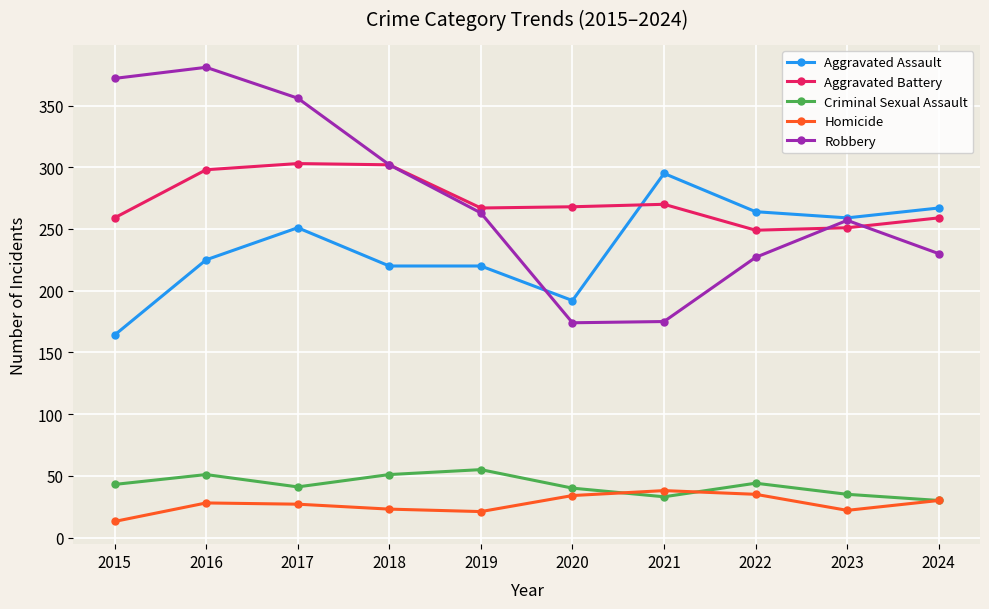

What is the sum of the Aggravated Assault values at 2018 and 2020?

412